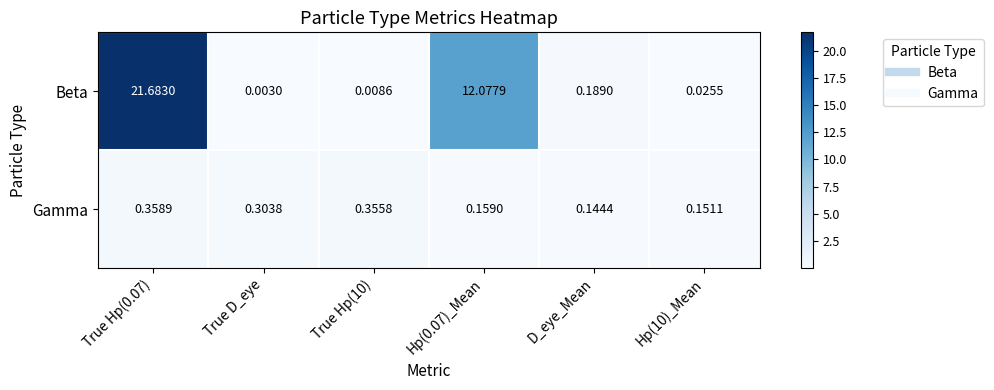

At which label is Gamma closest to 0?

D_eye_Mean